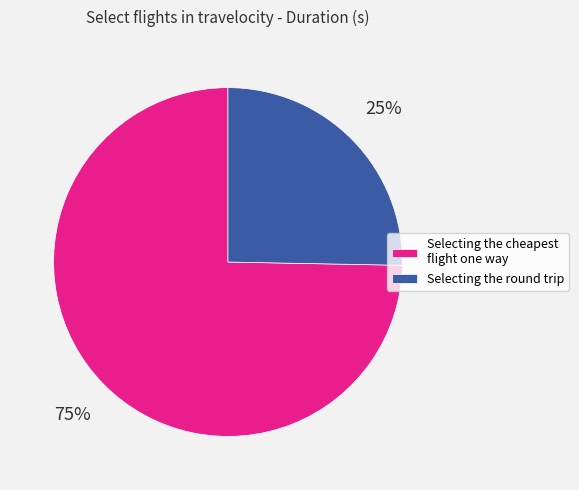

Does Selecting the round trip represent more than half of the total?

No